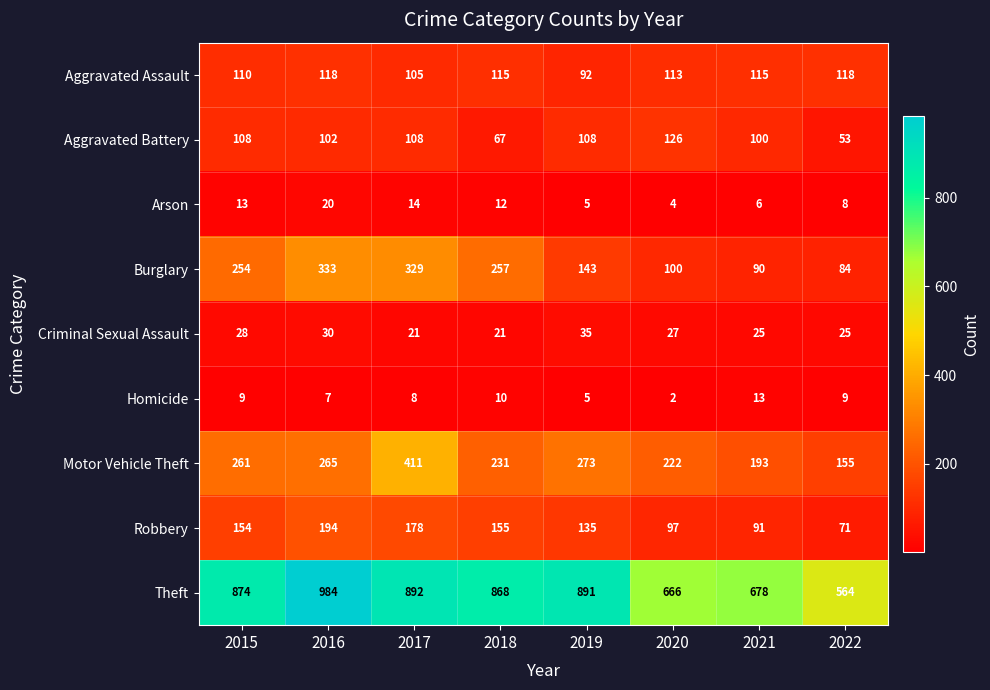

What is the sum of all Criminal Sexual Assault values?

212